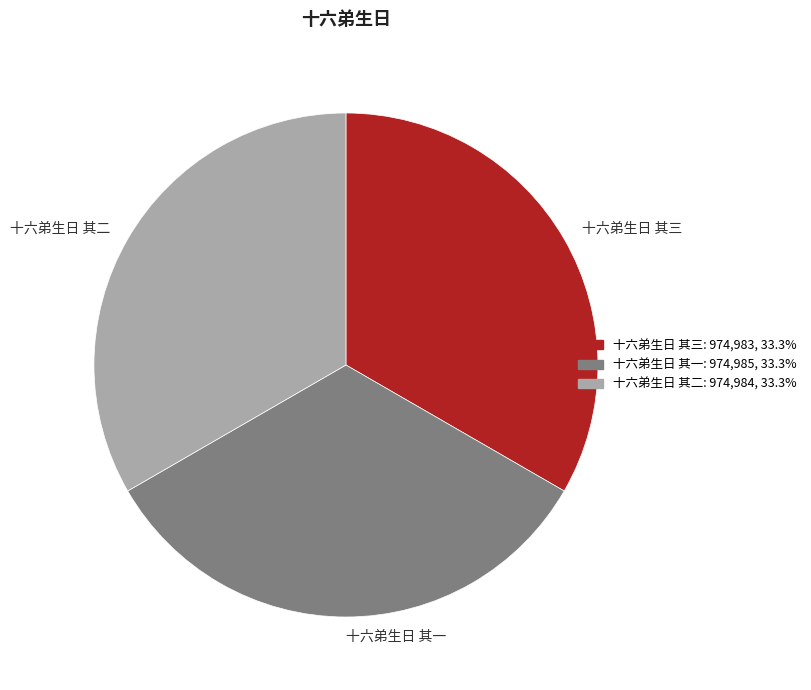

Approximately how many times larger is the value at 十六弟生日 其二 compared to 十六弟生日 其一?

1.0